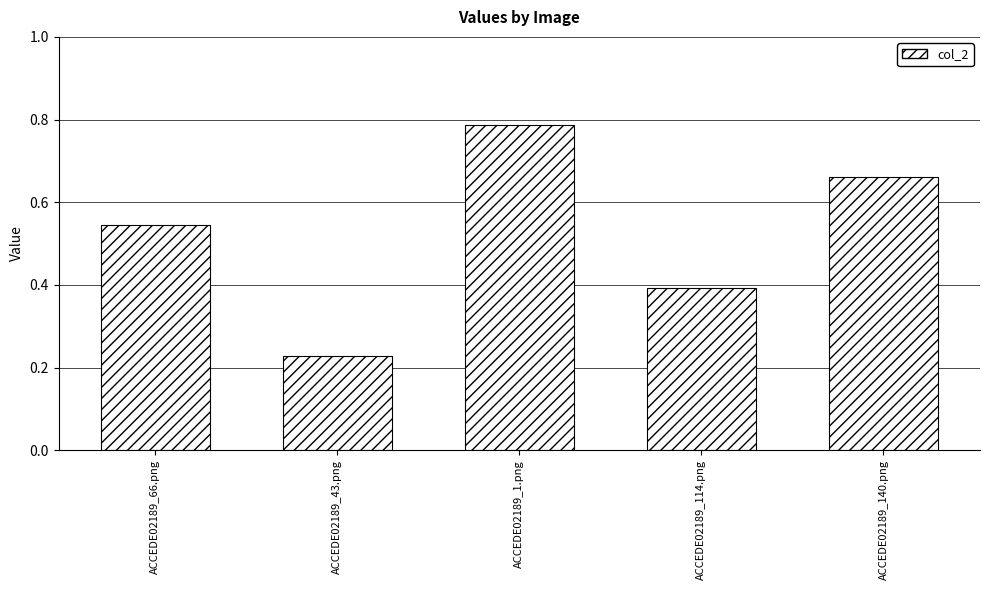

What is the difference between the maximum and minimum values?

0.6